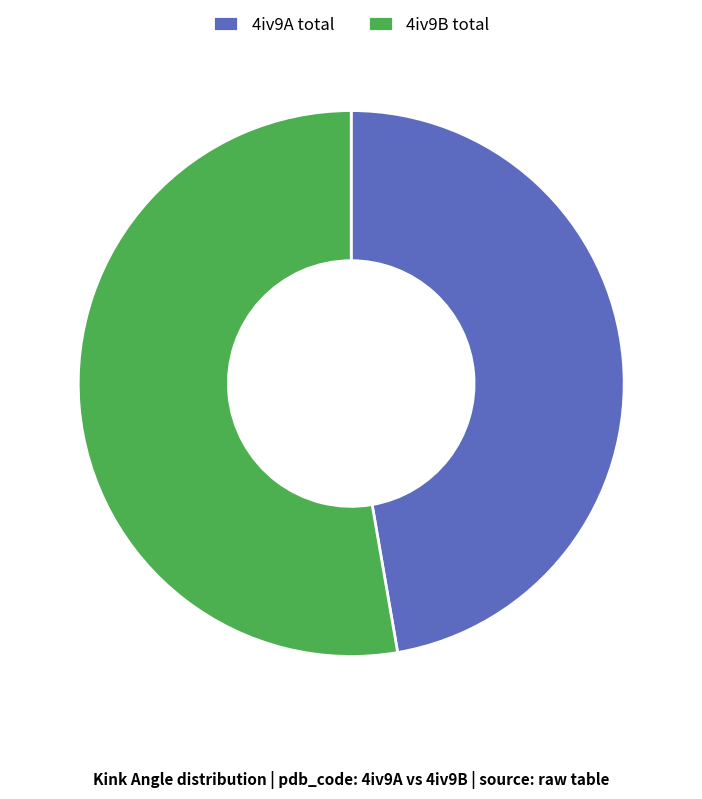

How many slices are in this pie chart?

2